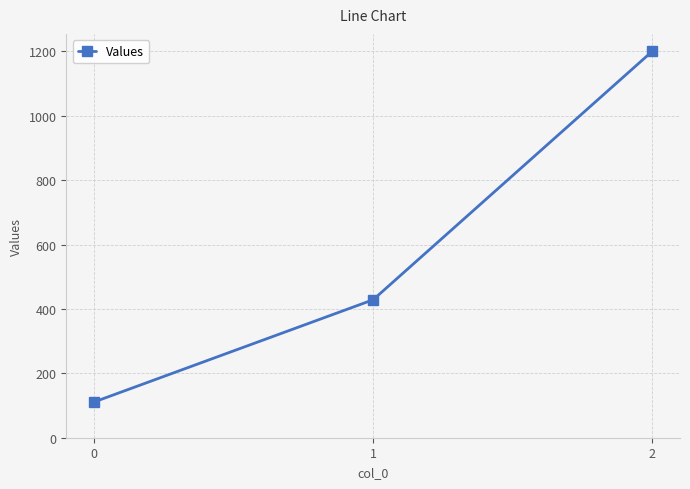

Does the chart display data point markers on the line(s)?

Yes